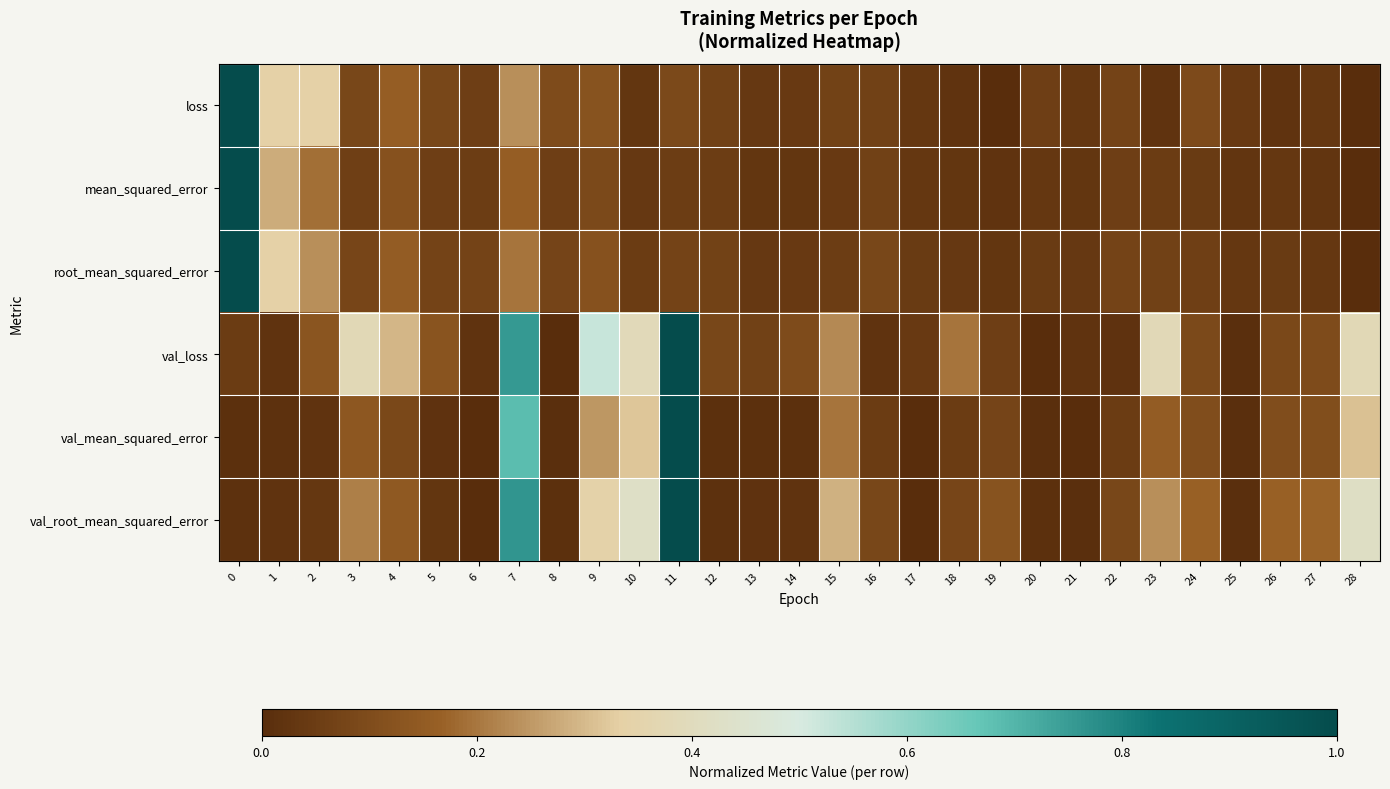

At how many categories does at least one series exceed 0?

29